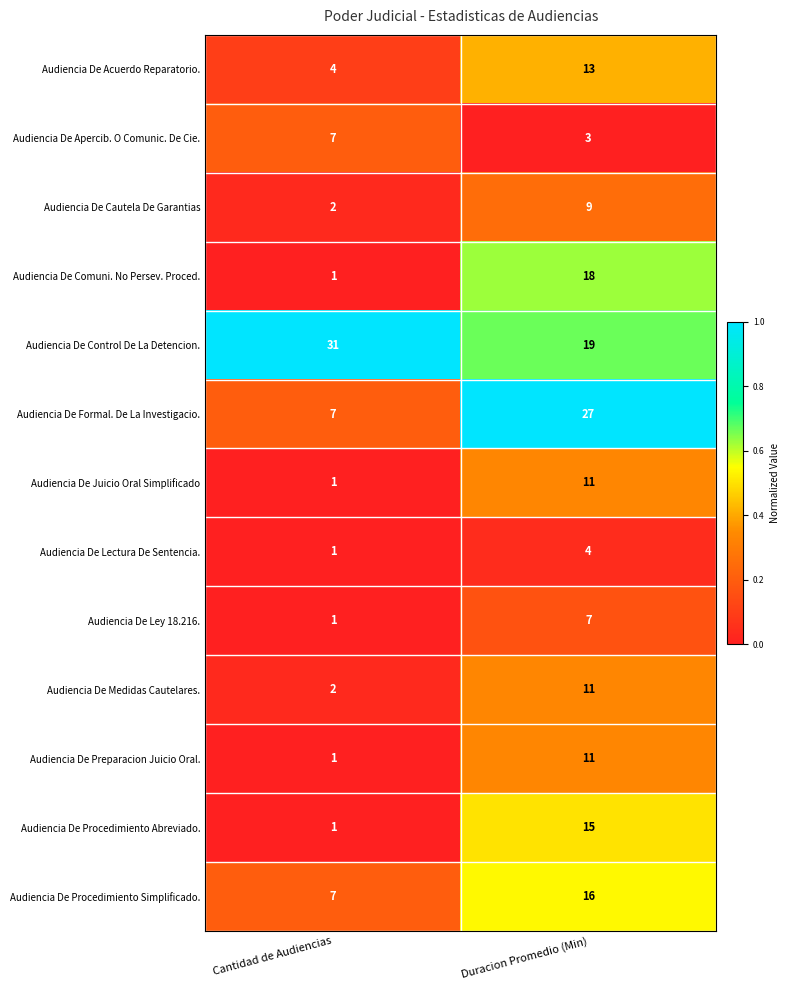

What is the difference between the highest and lowest values at Cantidad de Audiencias?

30